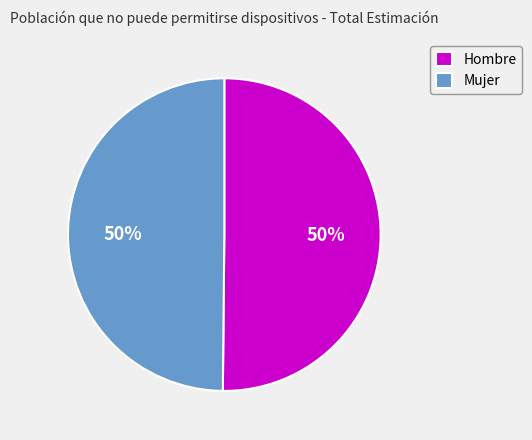

Combined, do Mujer and Hombre account for over 50%?

Yes